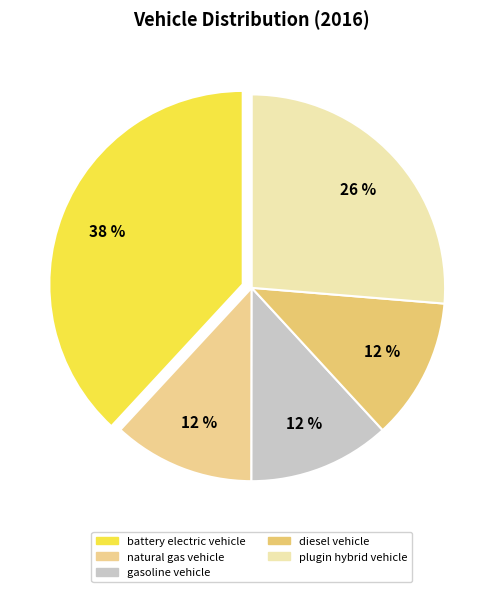

To the nearest percent, what percentage of the pie is gasoline vehicle?

12%